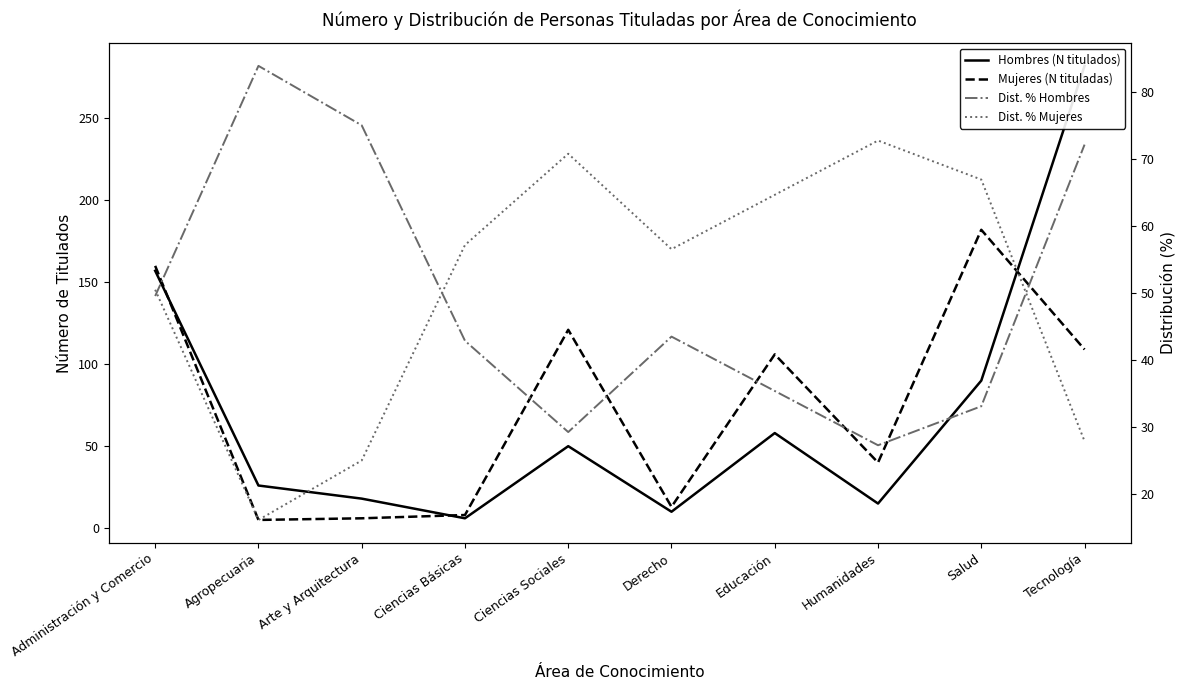

What is the value of the Dist. % Mujeres point at the 9th from the left?

66.9